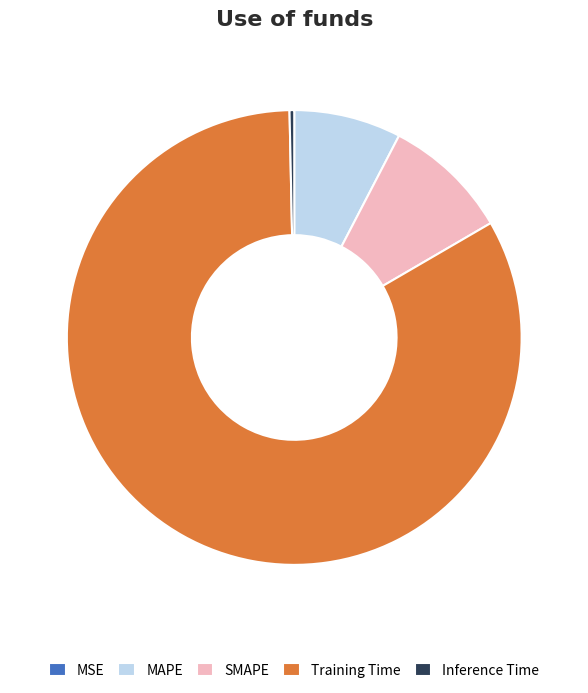

Is the sum of MAPE and Training Time greater than half?

Yes